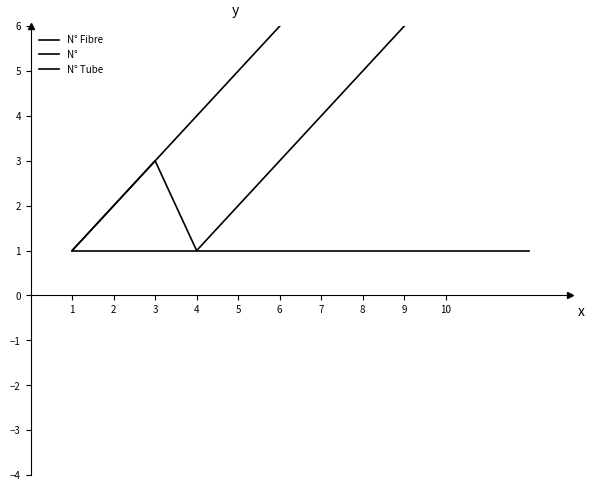

Rank the series at 10 from lowest to highest value.

N° Tube, N°, N° Fibre